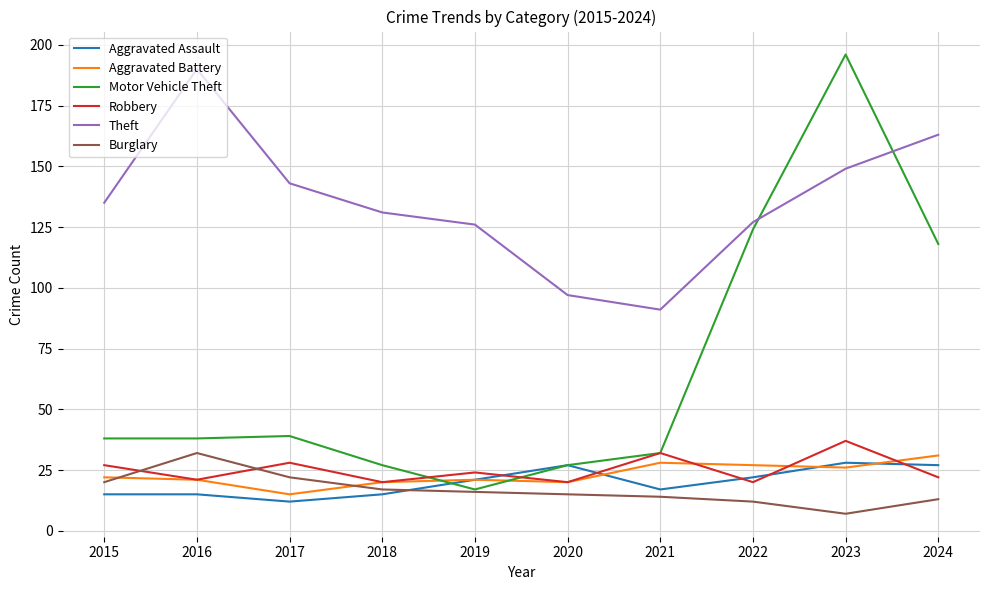

Count the number of data series in this chart.

6